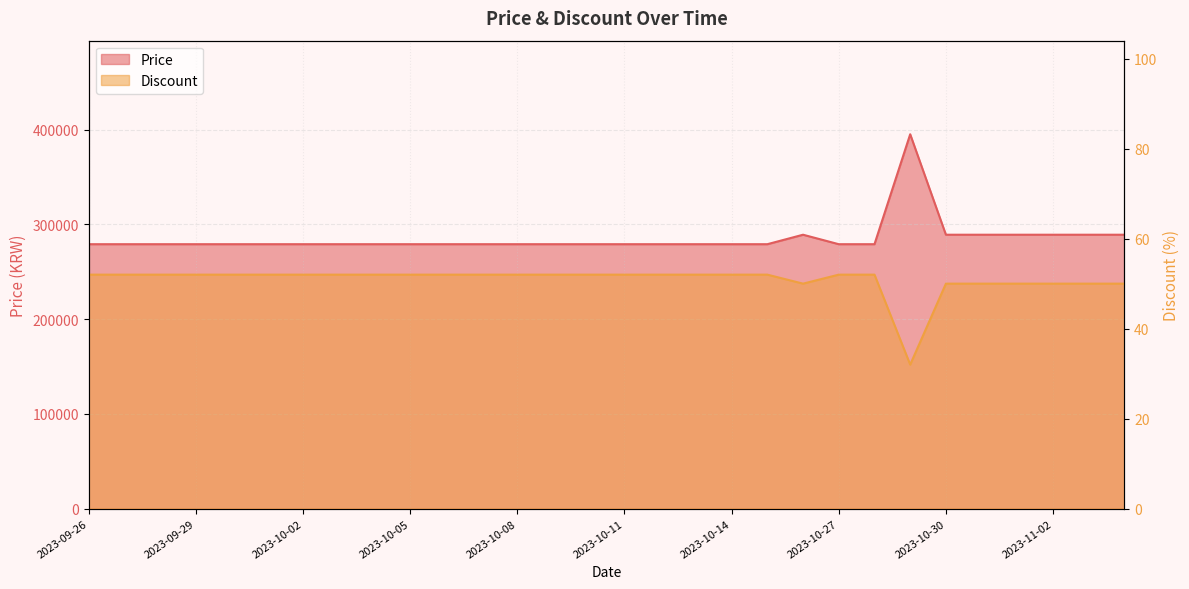

What is the maximum value for Discount?

52